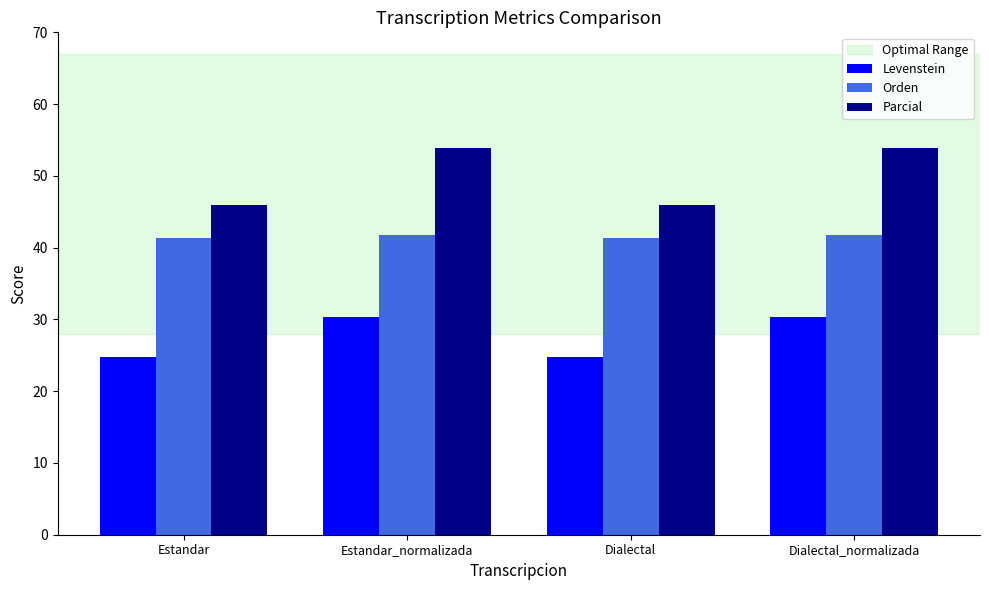

At how many categories does at least one series exceed 44?

4